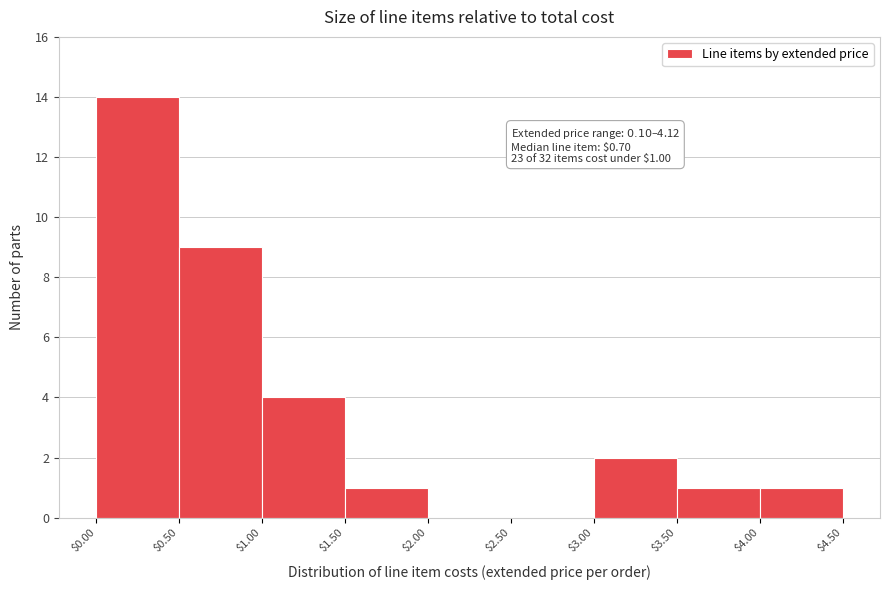

Which range on the x-axis has the tallest bar?

$0.00 to $0.50